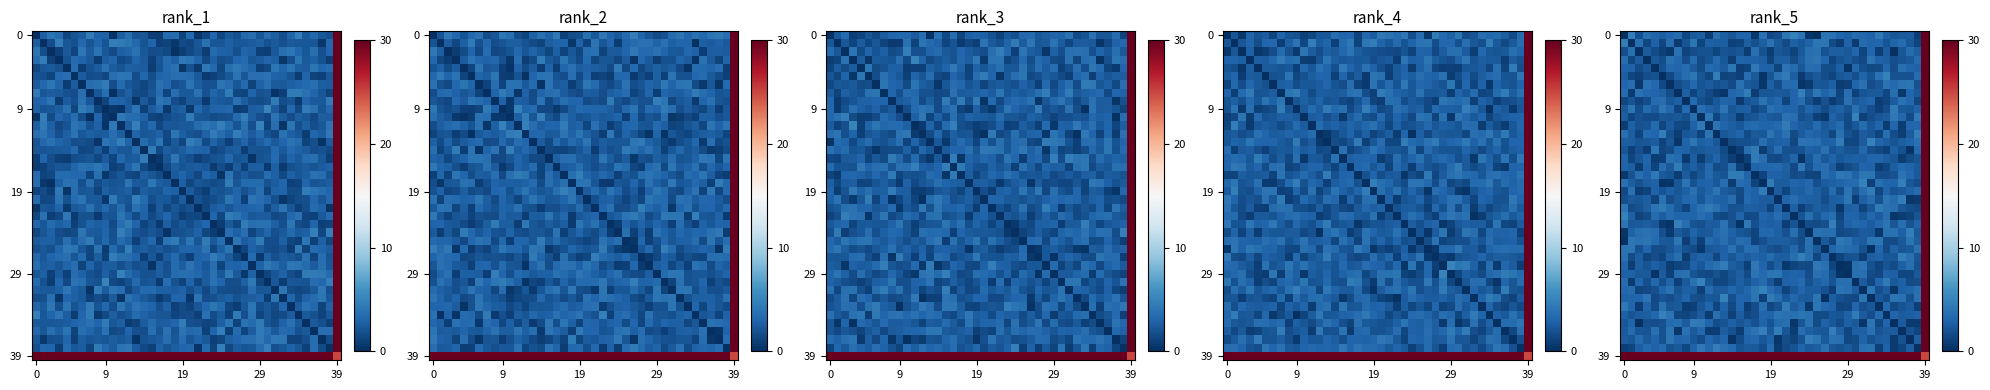

At which category does the chart reach its peak across all series?

39